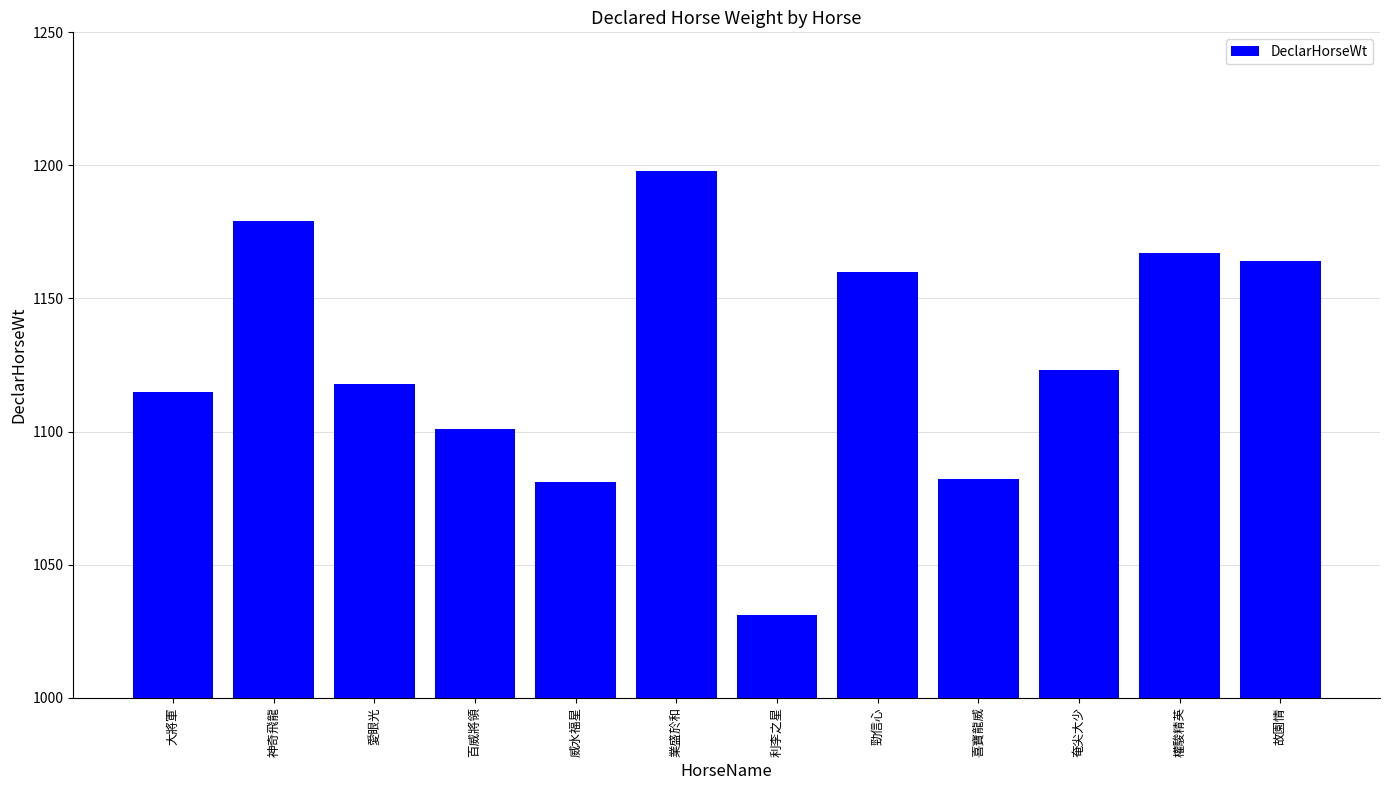

What value does the data have at 故園情, to the nearest 5?

1165